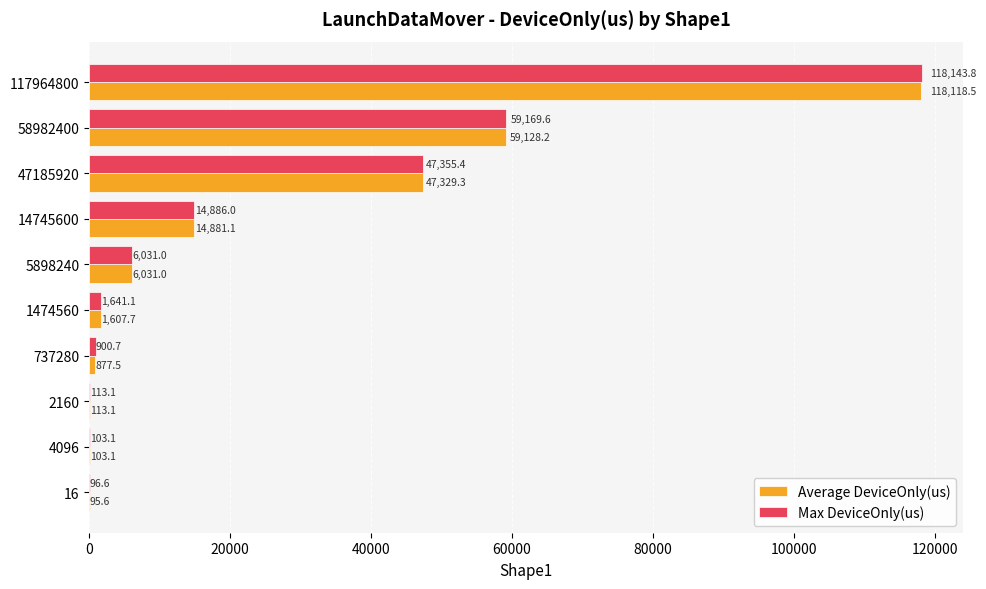

What is the sum of the Max DeviceOnly(us) values at 5898240 and 1474560?

7672.1